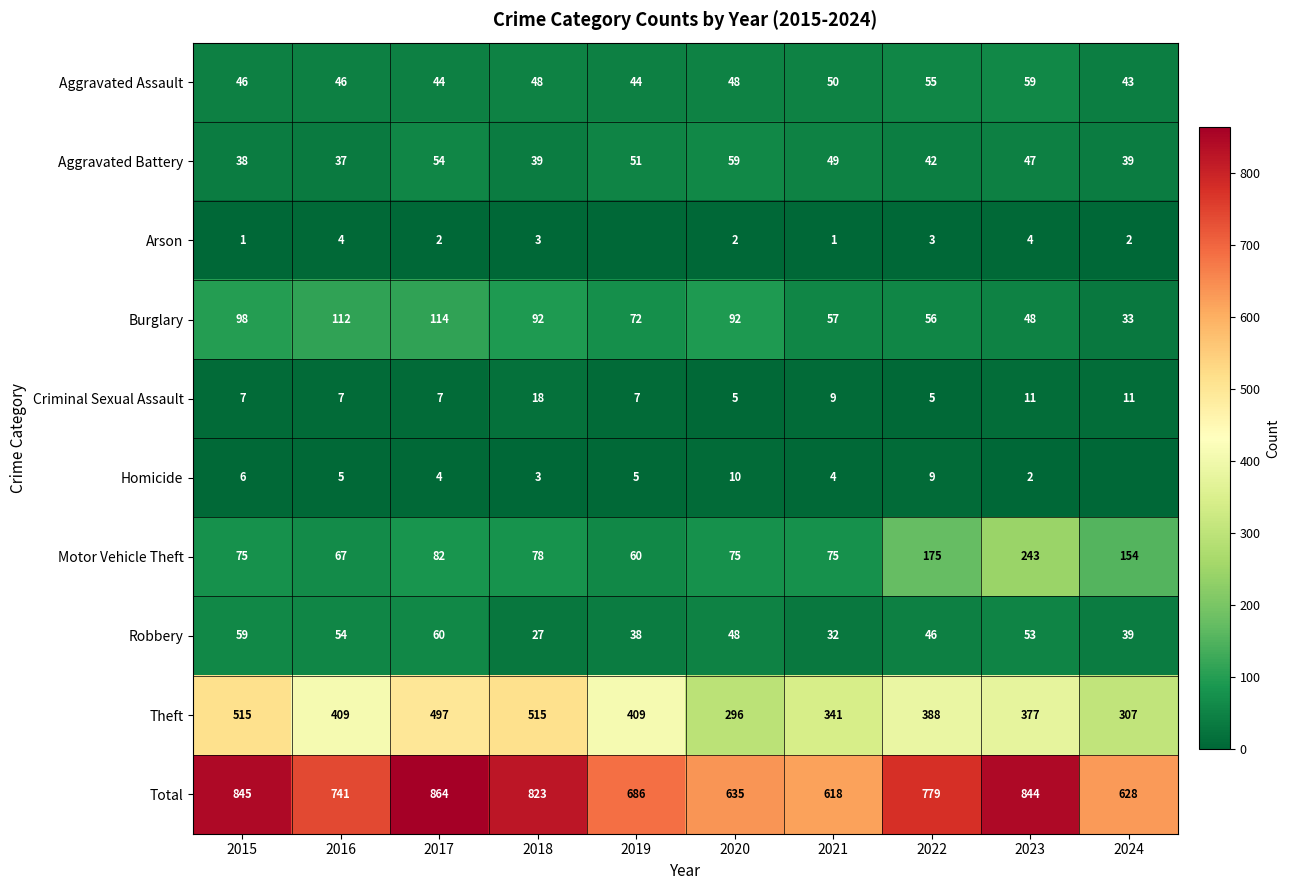

At how many categories does at least one series exceed 514?

10